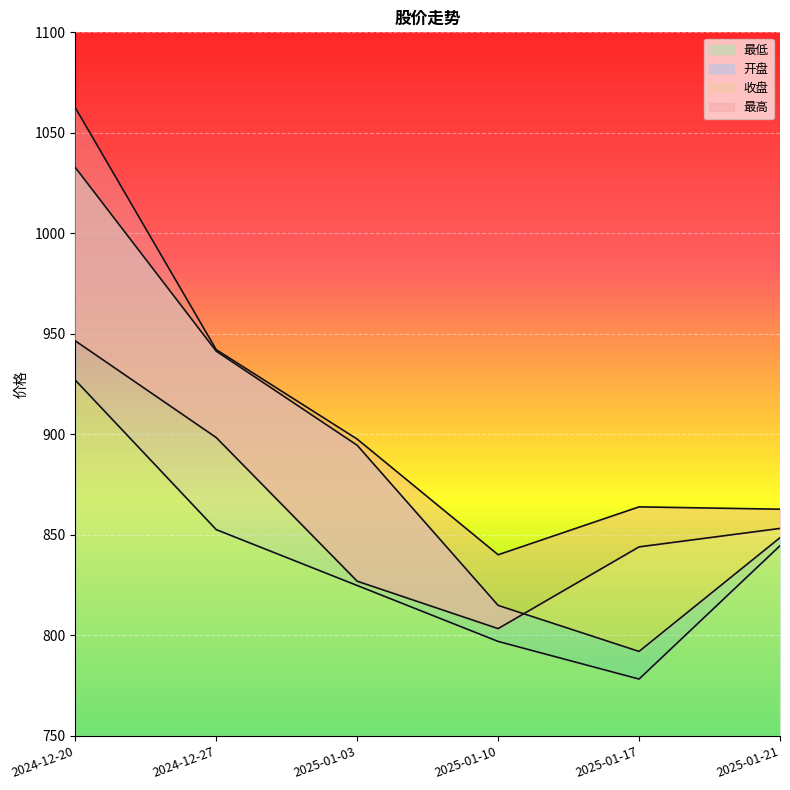

What is the label of the 4th point from the right?

2025-01-03